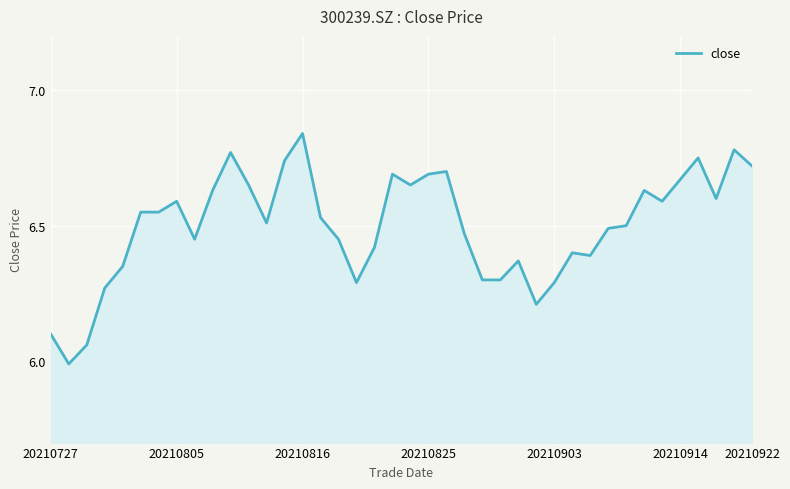

What is the minimum value shown in the chart?

6.0